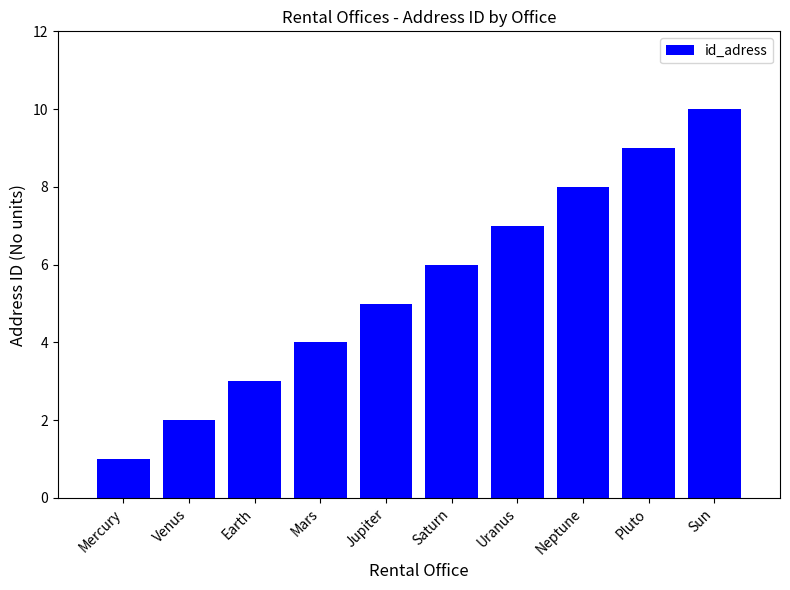

The value at Venus is 4. True or false?

False